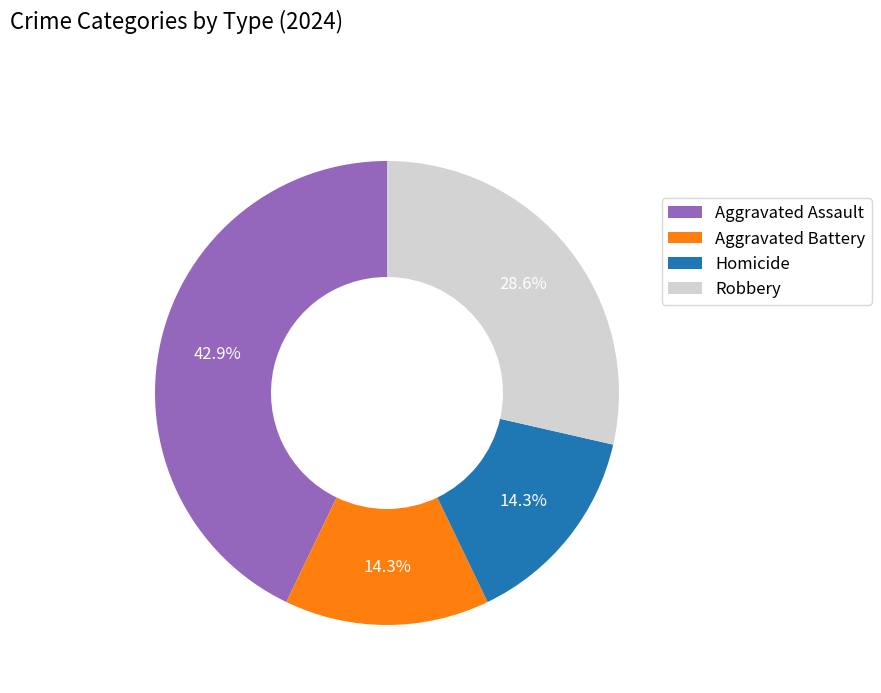

Is Homicide the majority of the pie?

No